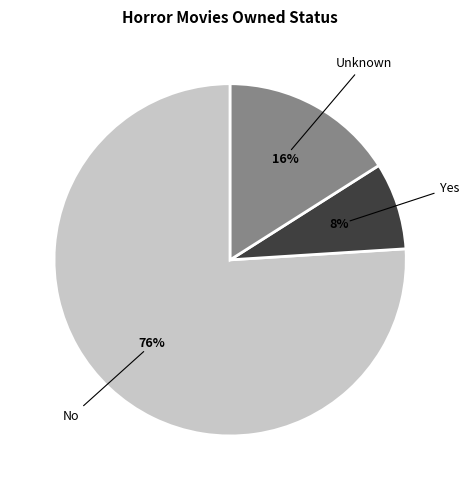

To the nearest percent, what is the difference between the largest and smallest slice percentages?

68%